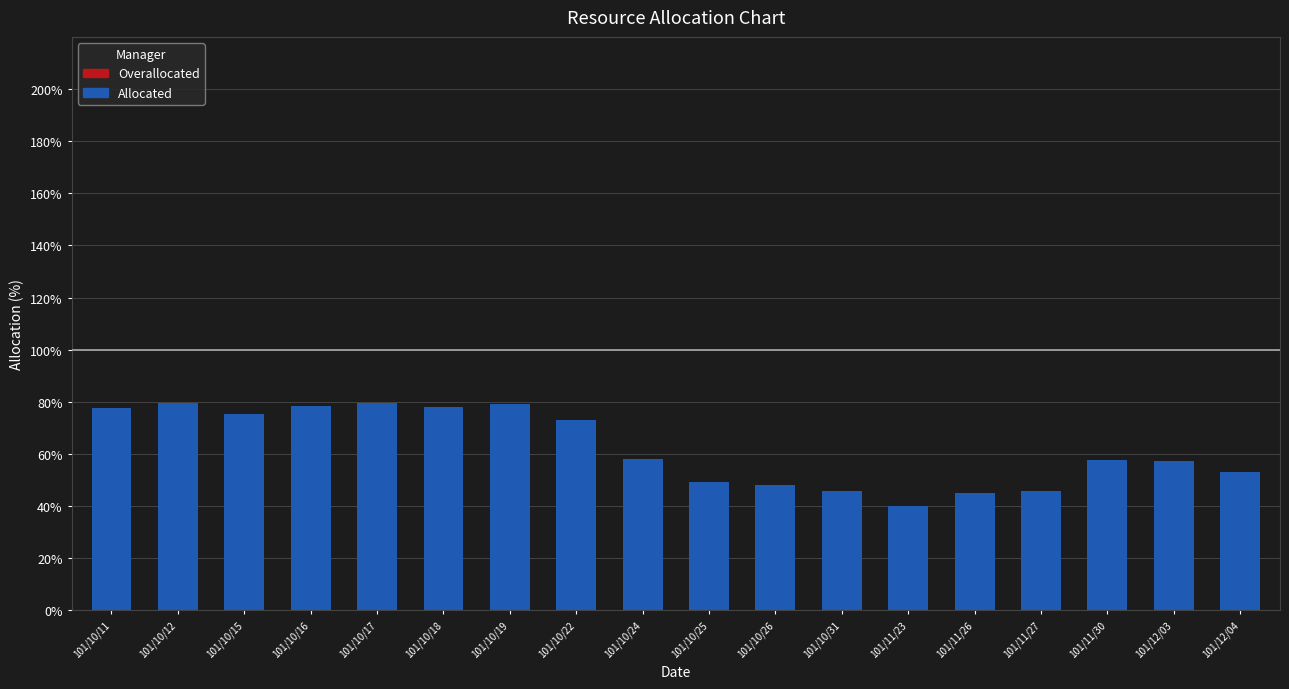

Approximately how many times larger is the value at 101/10/17 compared to 101/10/18?

1.0